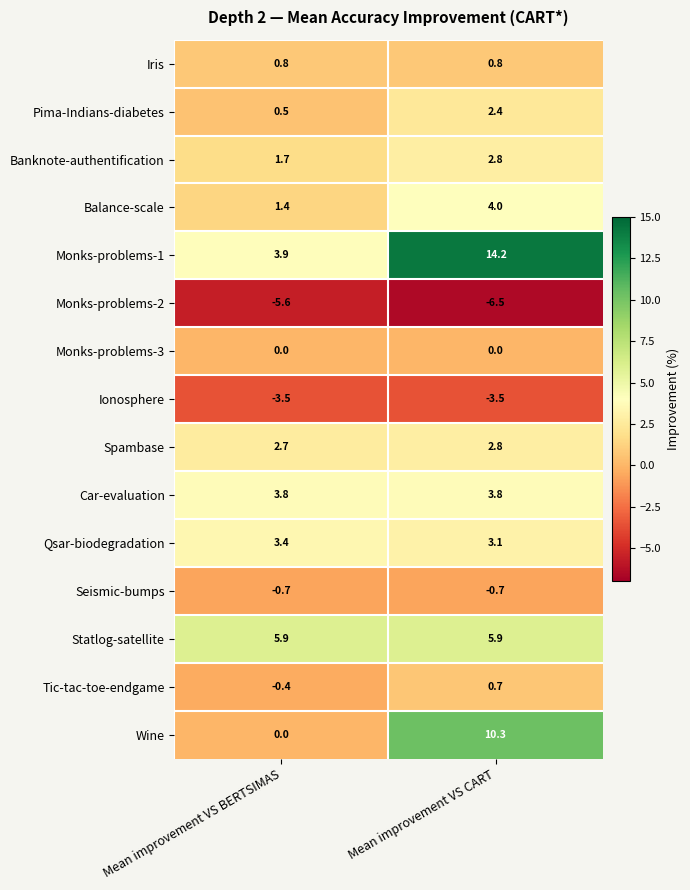

How many categories are shown in the chart?

2